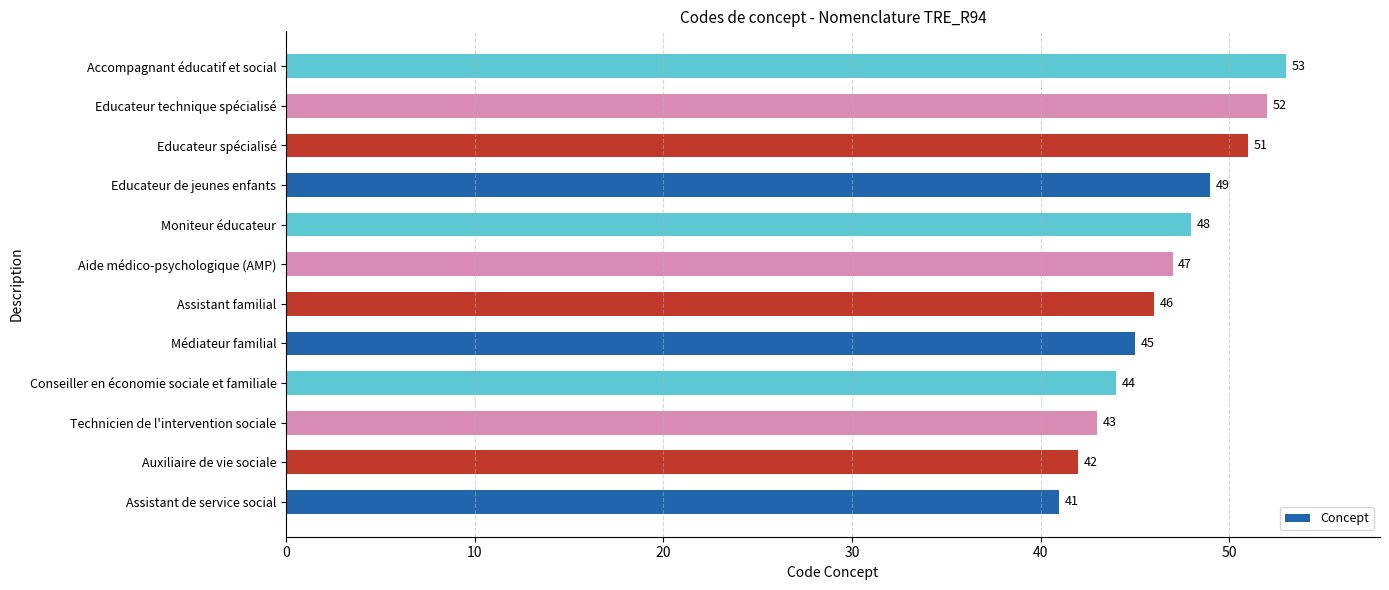

The value at Educateur technique spécialisé is 52. True or false?

True